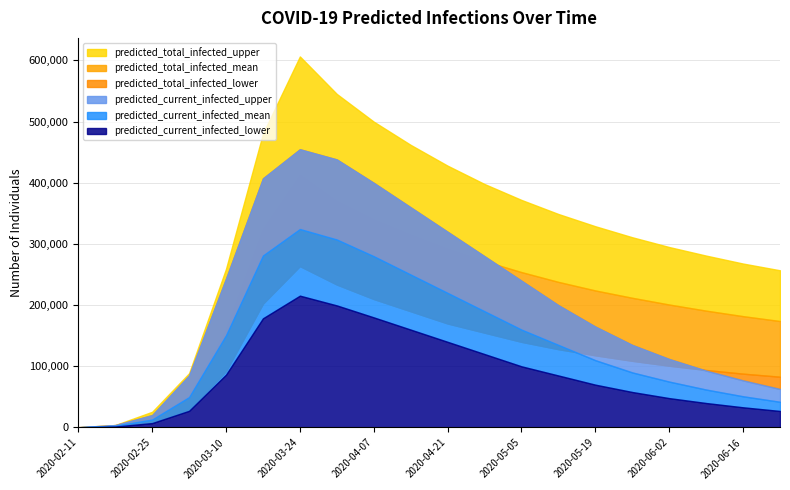

Which series has the widest spread of values?

predicted_total_infected_upper